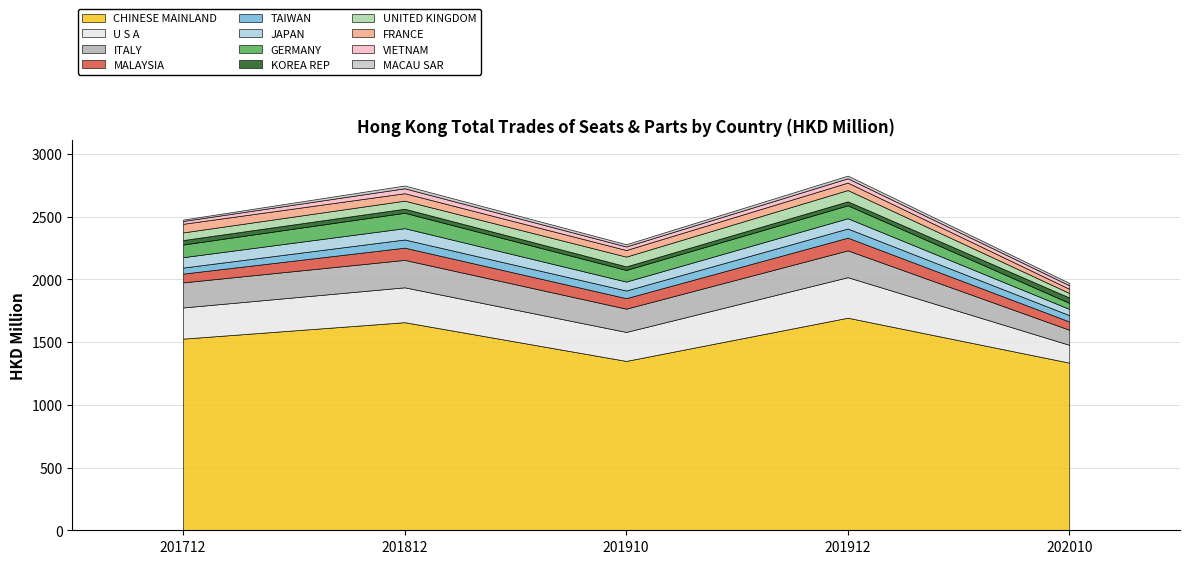

Where is 201712 nearest to the value 769?

U S A